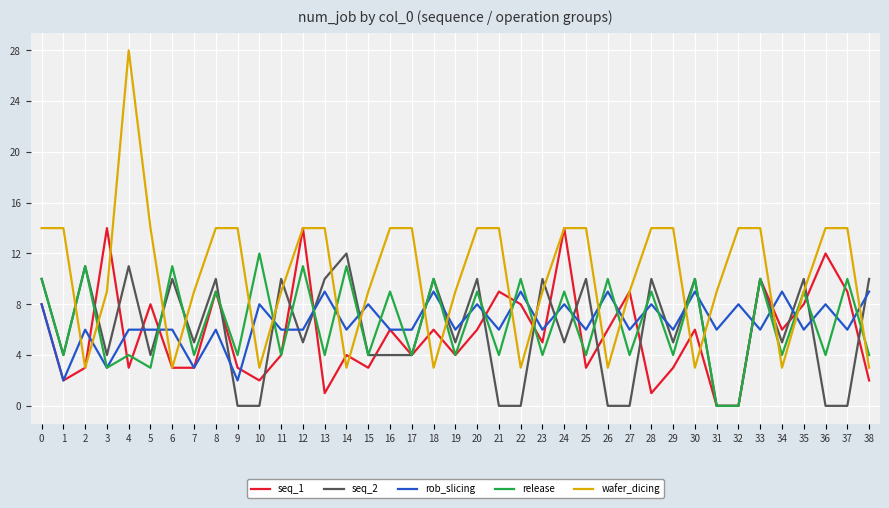

True or false: rob_slicing and seq_2 cross at least once.

True